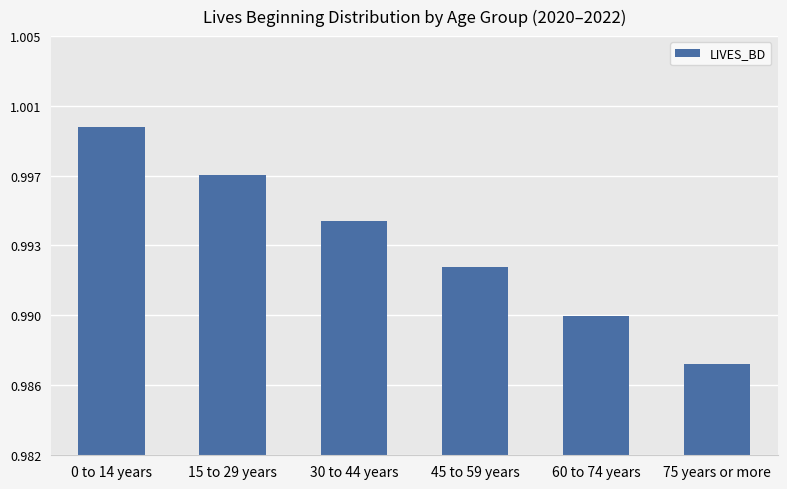

Is it true that the value at 75 years or more is 1.0?

True